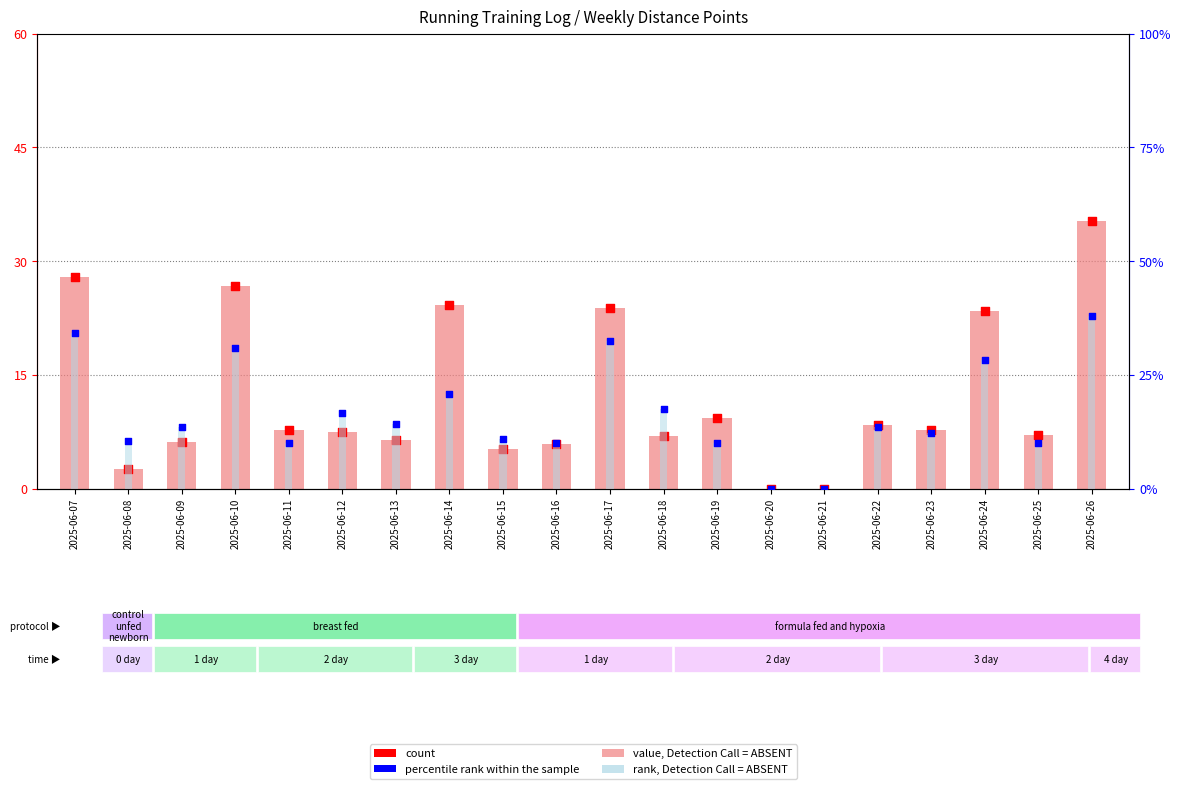

Is the value of rank, Detection Call = ABSENT at 2025-06-25 greater than the value of percentile rank within the sample at 2025-06-11?

No